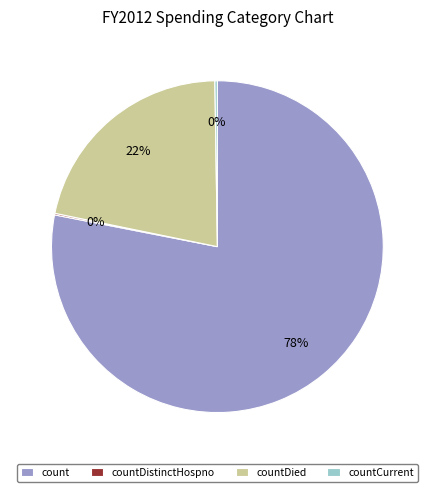

To the nearest percent, what is the average slice percentage?

25%